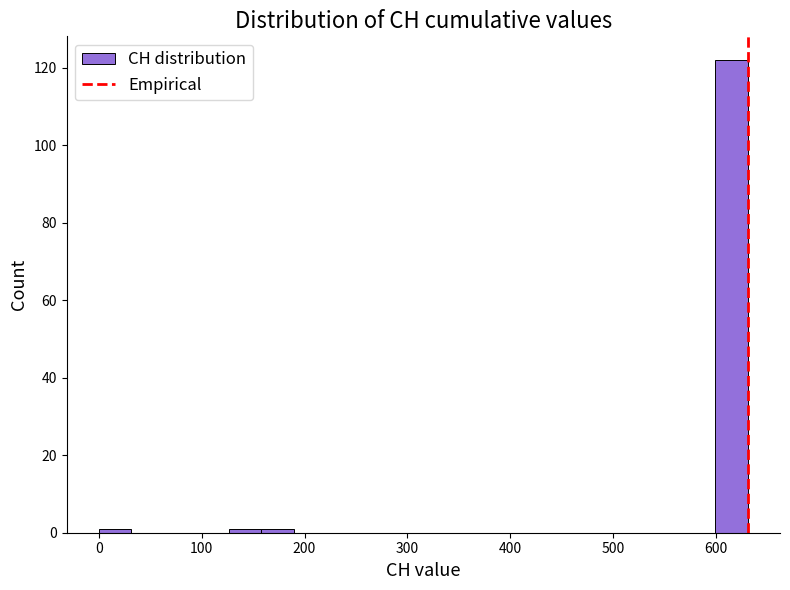

Read against the x-axis, roughly where is the centre of the tallest bar?

620